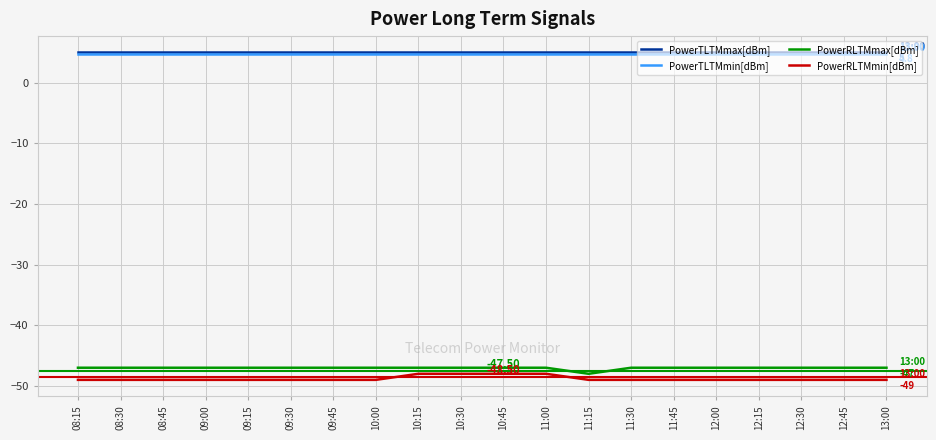

True or false: PowerRLTMmin[dBm] and PowerTLTMmax[dBm] cross at least once.

False